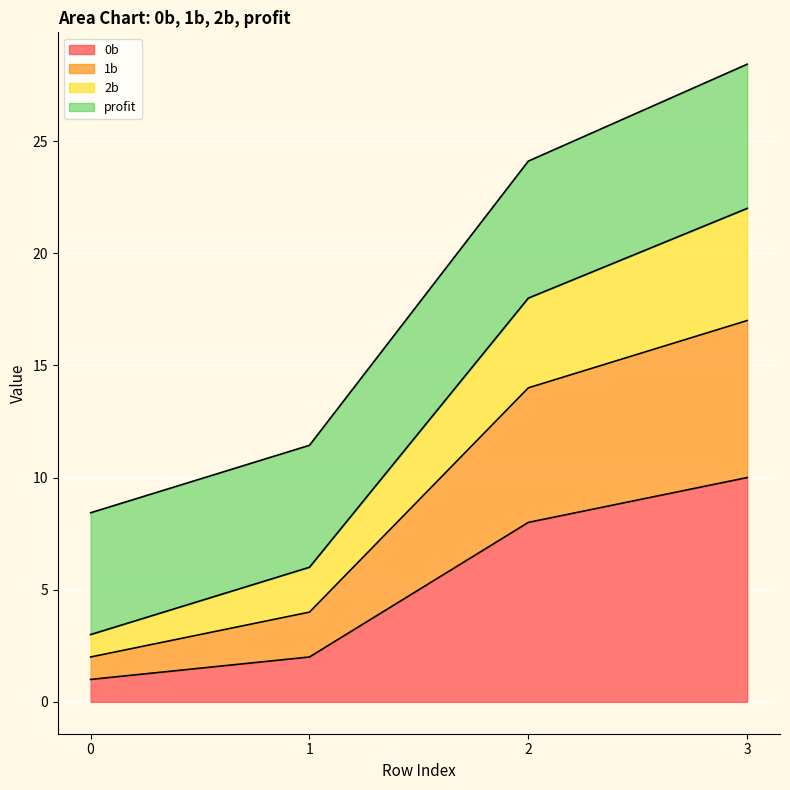

At which label does 0b first exceed 8?

3